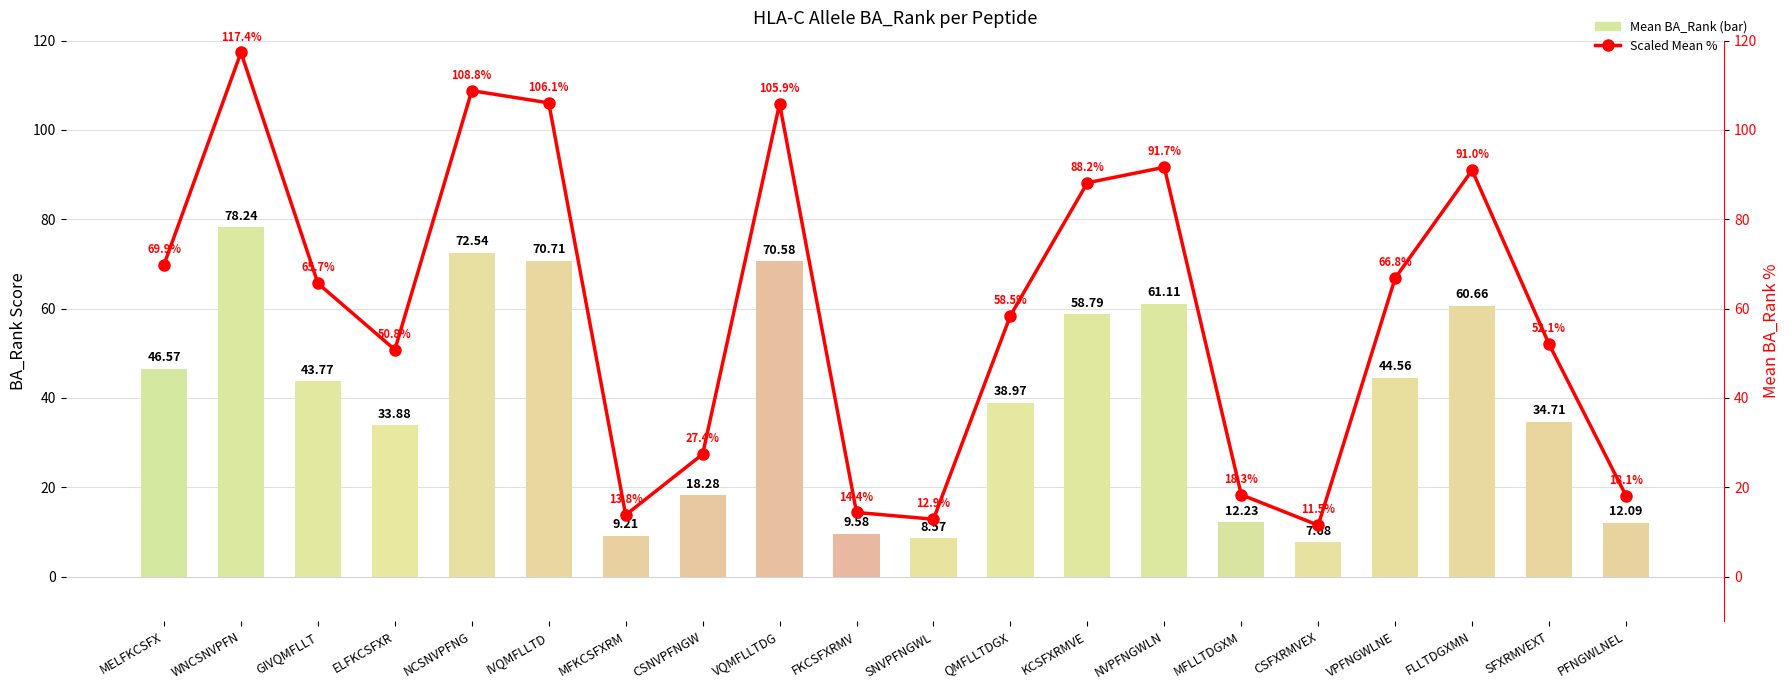

What is the label of the 7th bar from the left?

MFKCSFXRM